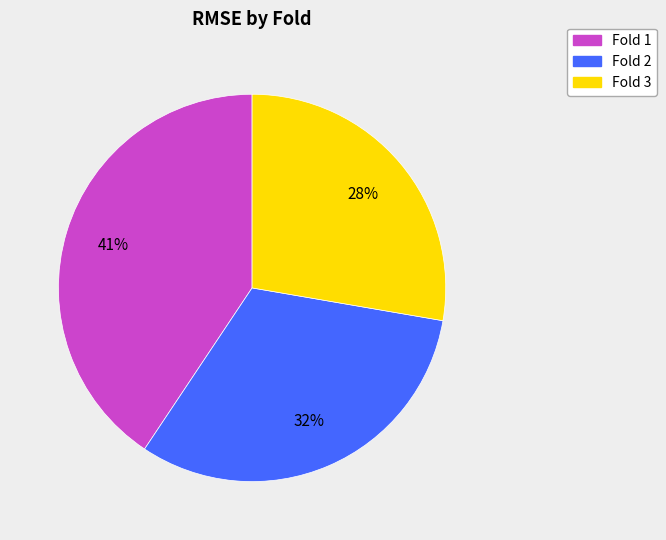

What percentage is the Fold 2 slice, to the nearest percent?

32%